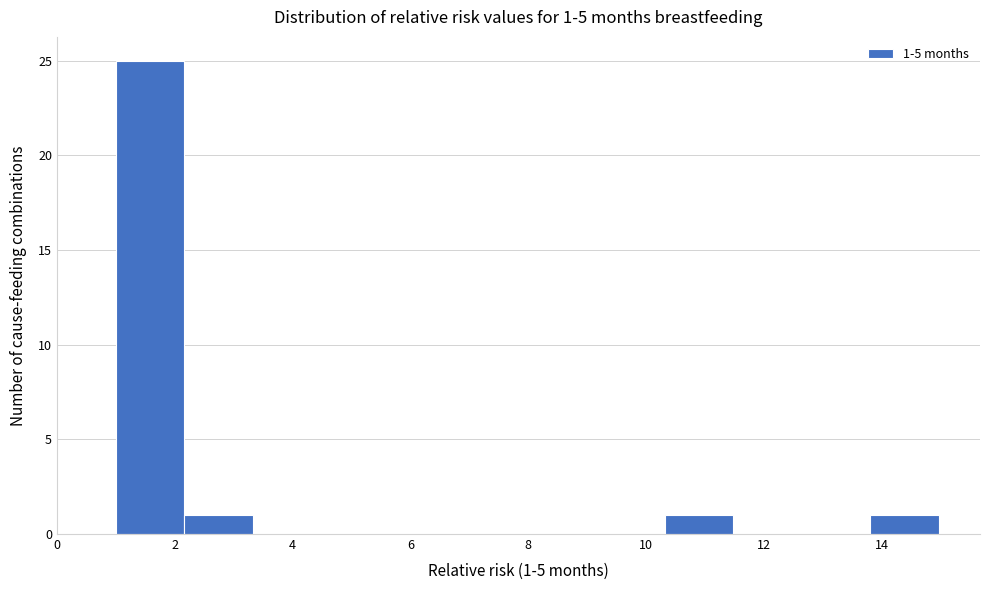

Over which range of the x-axis is the bar tallest?

1.0 to 2.2